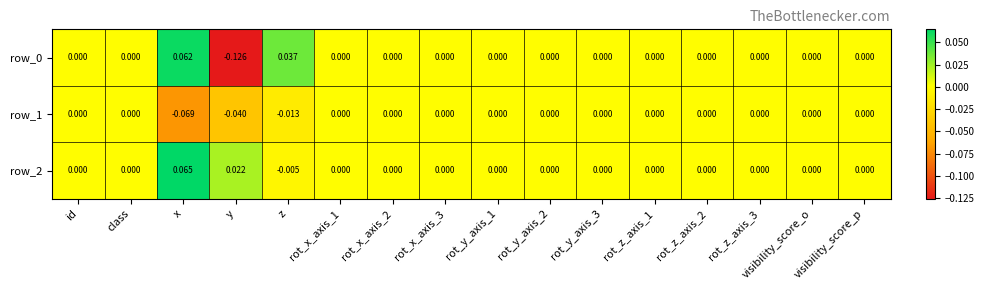

At which category is the sum across all series the highest?

x